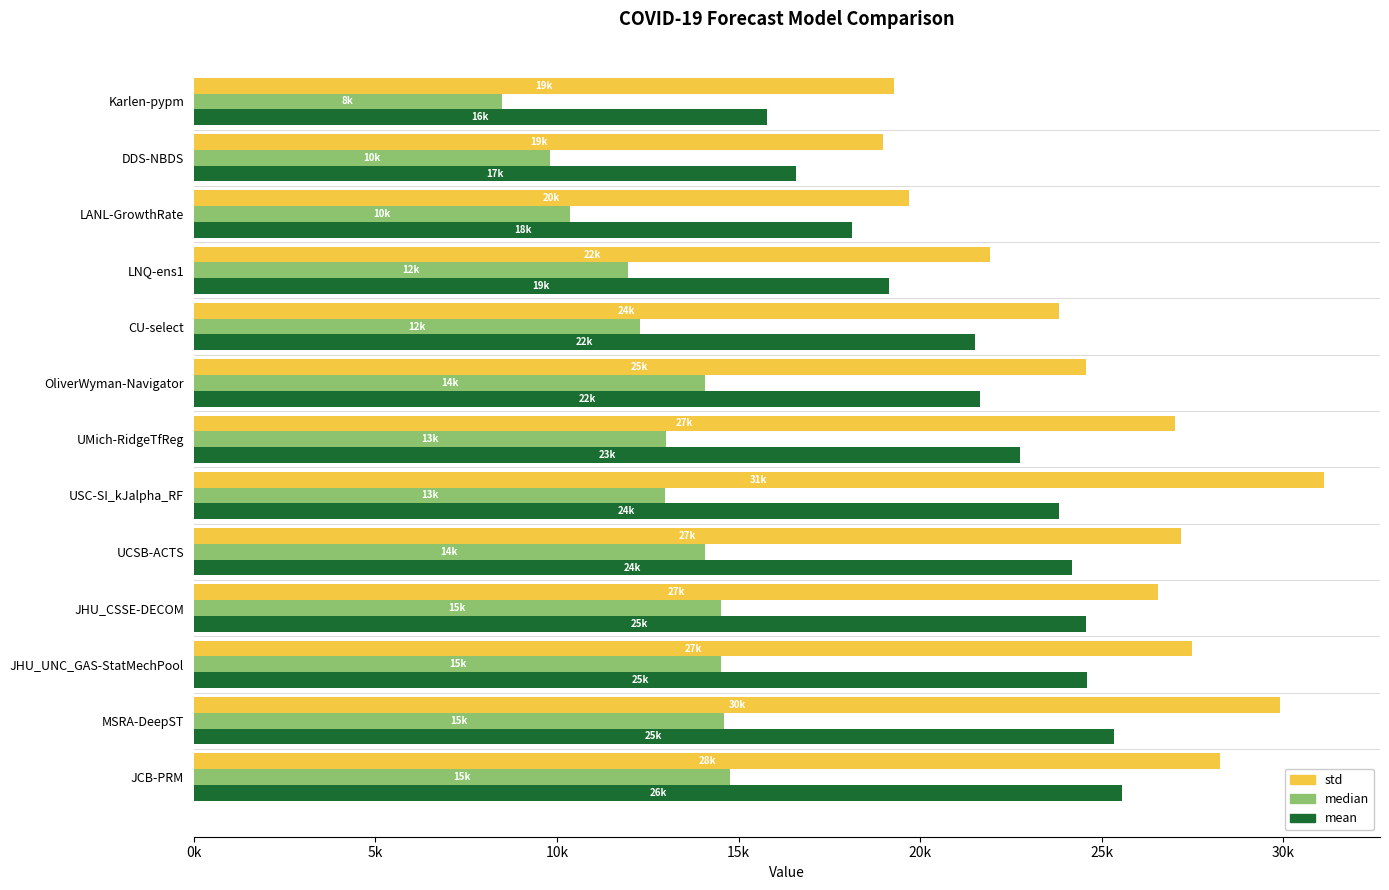

What are all the series names shown in the legend?

std, median, mean